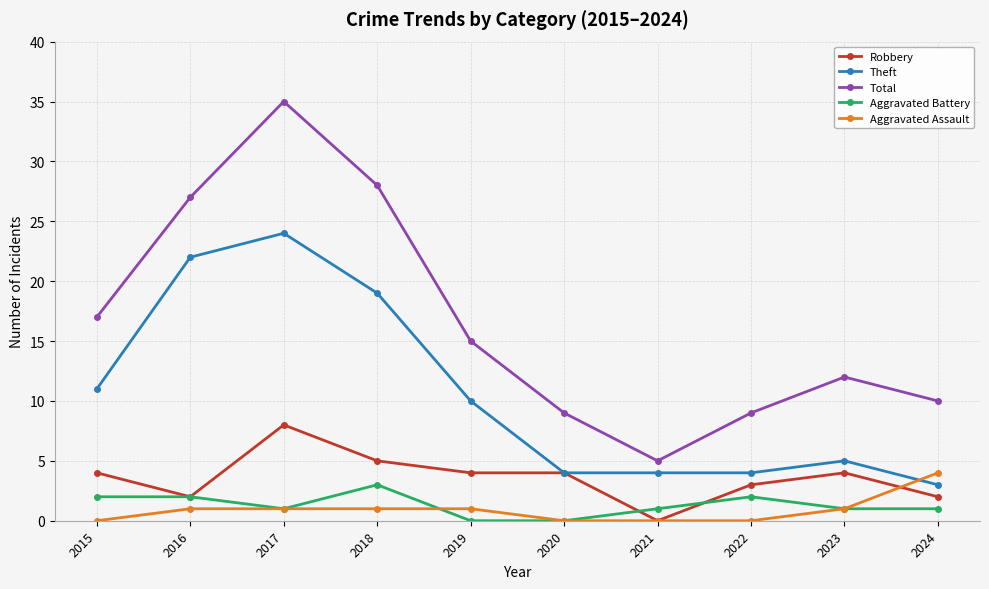

The value of Aggravated Assault at 2015 is 0. True or false?

True